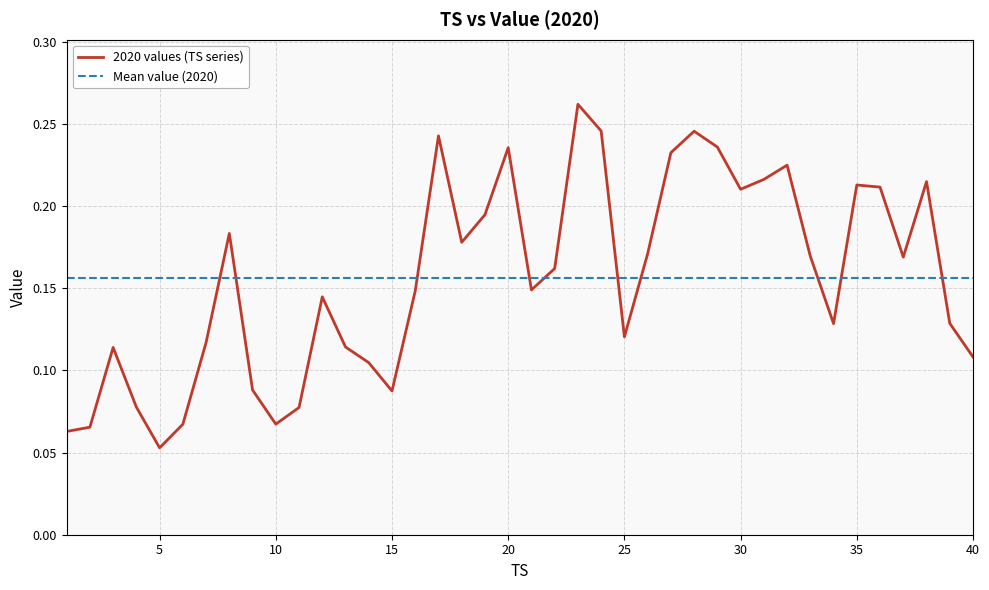

Which series has the largest range (max minus min)?

2020 values (TS series)